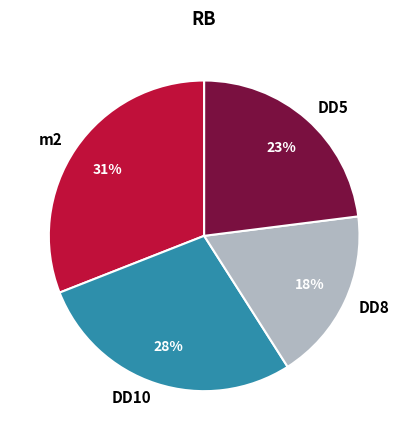

Is it true that DD5 is 23% of the pie?

True